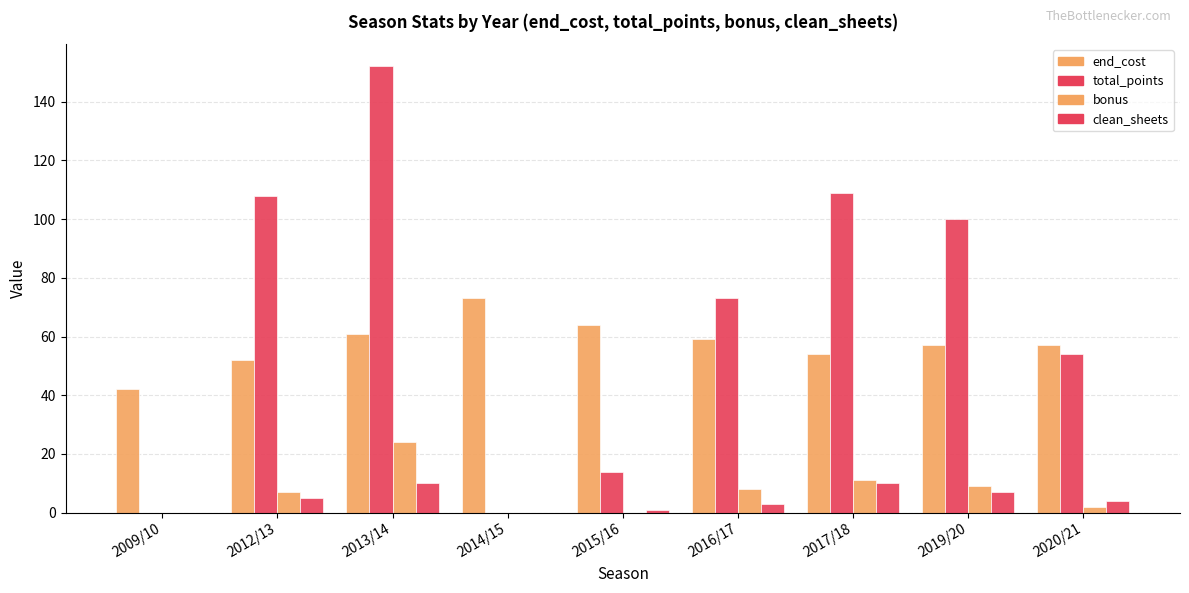

Which category has the lowest value in the clean_sheets series?

2009/10